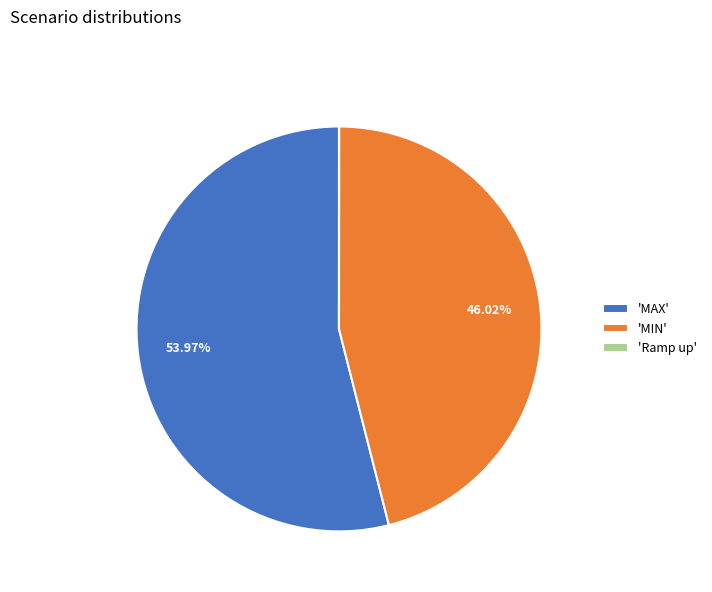

Do 'MAX' and 'MIN' together represent more than half of the pie?

Yes